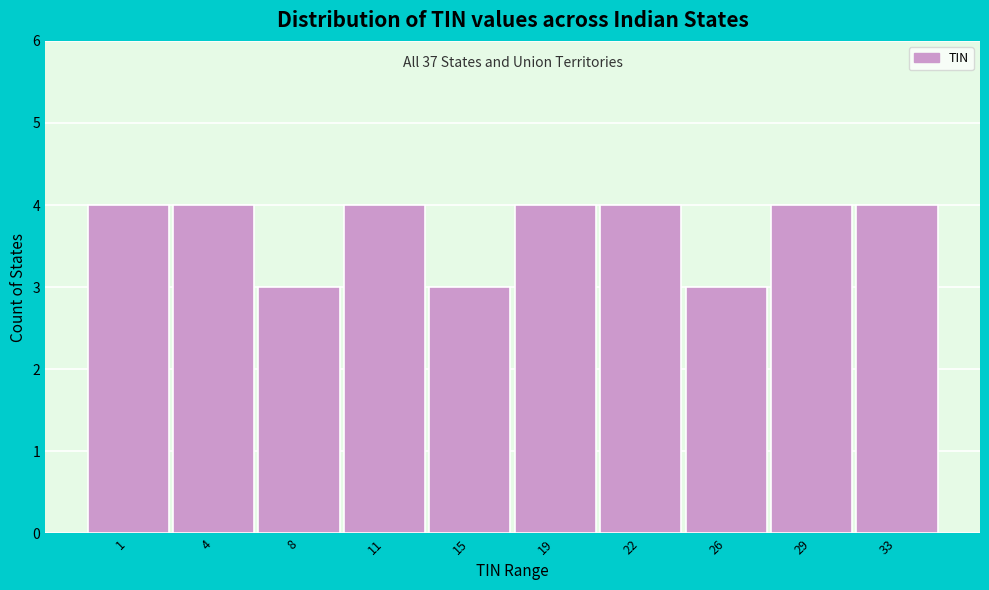

Reading right to left, extract all data points from this chart.

4	4	3	4	4	3	4	3	4	4